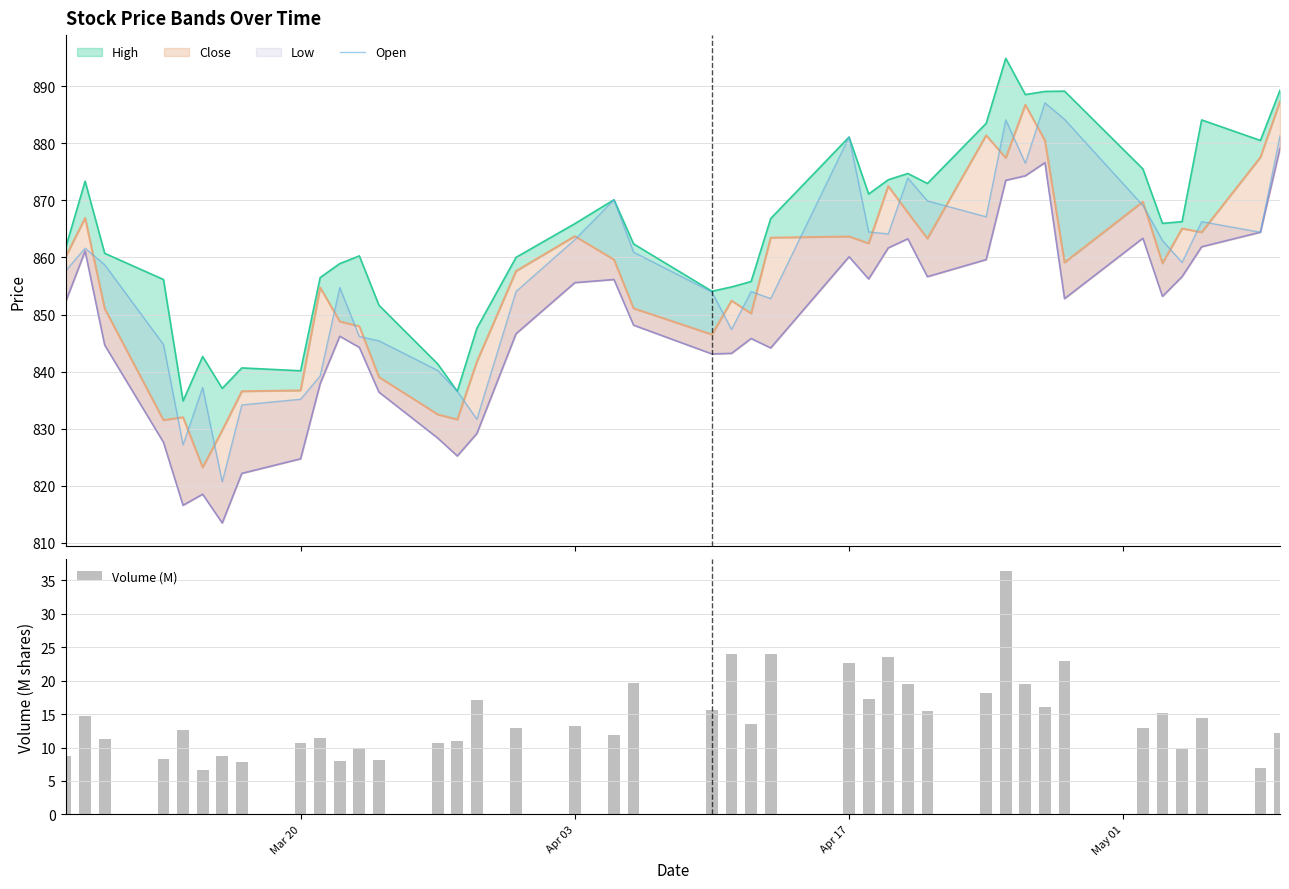

The value of Volume (M) at Mar 20 is 4.8. True or false?

False